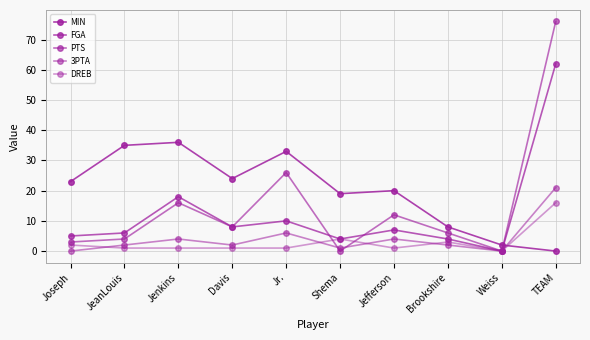

Is it true that MIN equals 0 at TEAM?

True